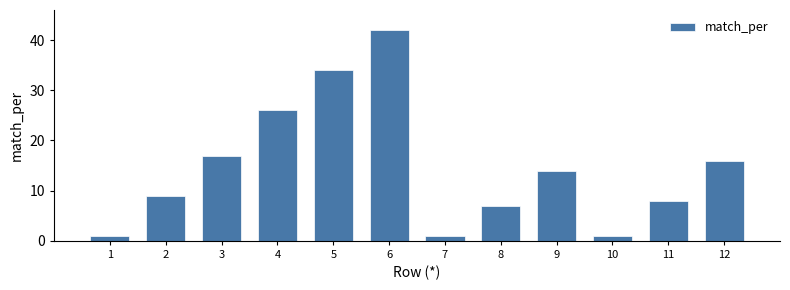

What is the maximum value shown in the chart?

42